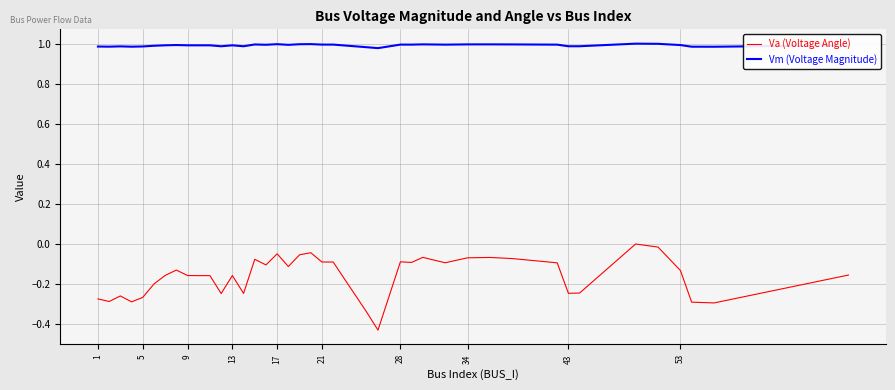

True or false: Vm (Voltage Magnitude) and Va (Voltage Angle) intersect in this chart.

False